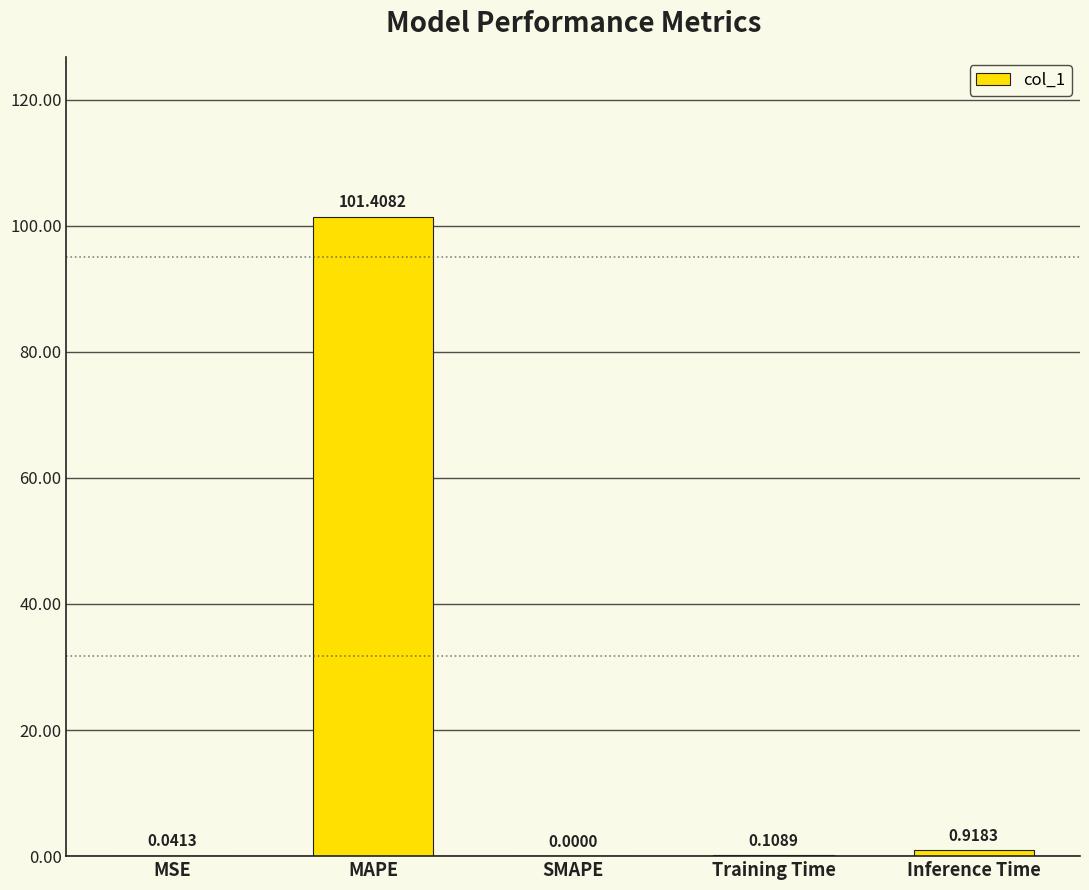

Where is the data nearest to the value 50?

Inference Time